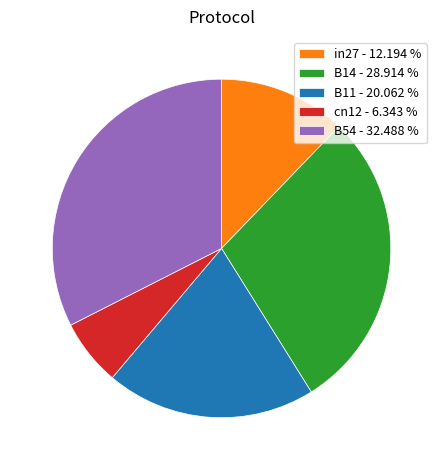

Which has a higher value, in27 or B11?

B11